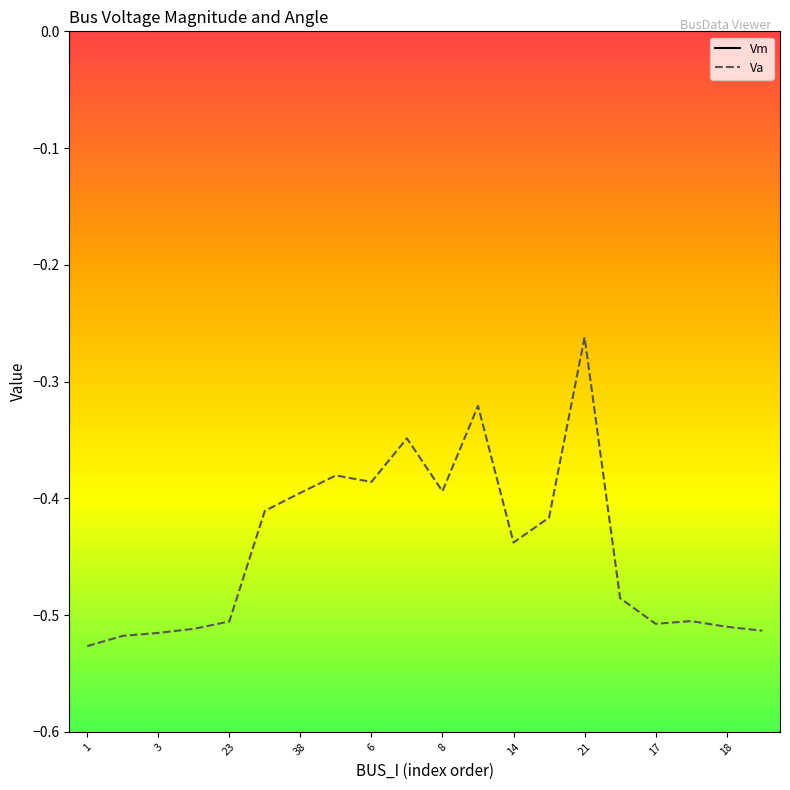

True or false: Vm and Va intersect in this chart.

False